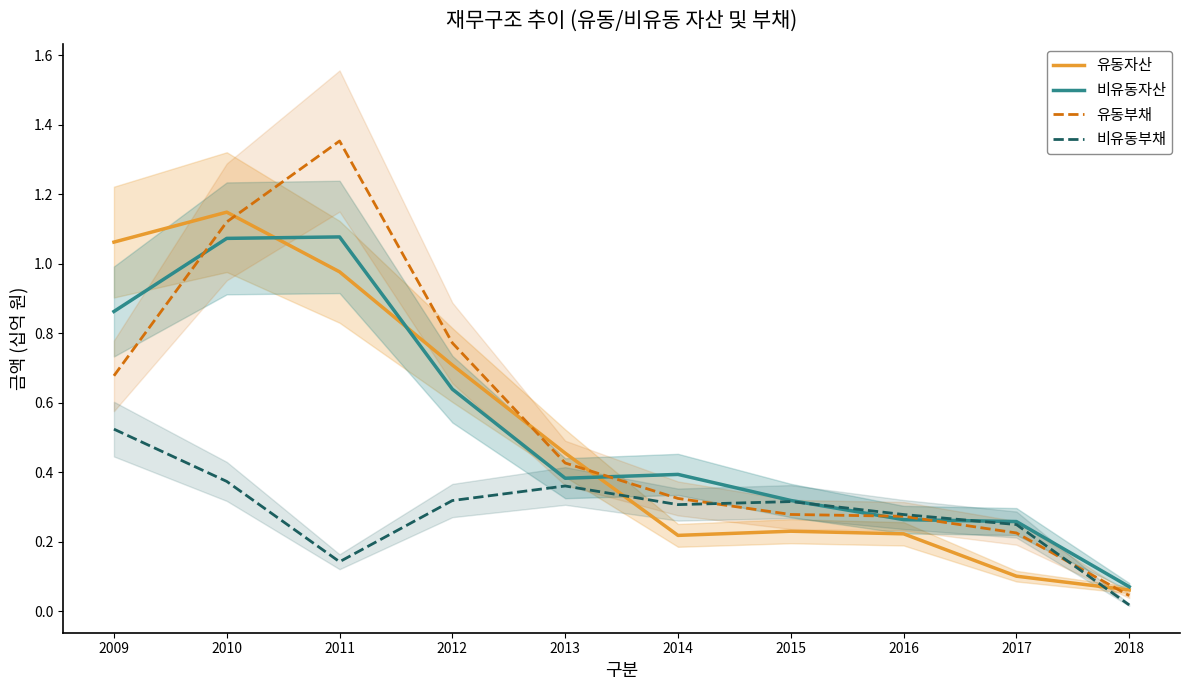

Which series has the widest spread of values?

유동부채